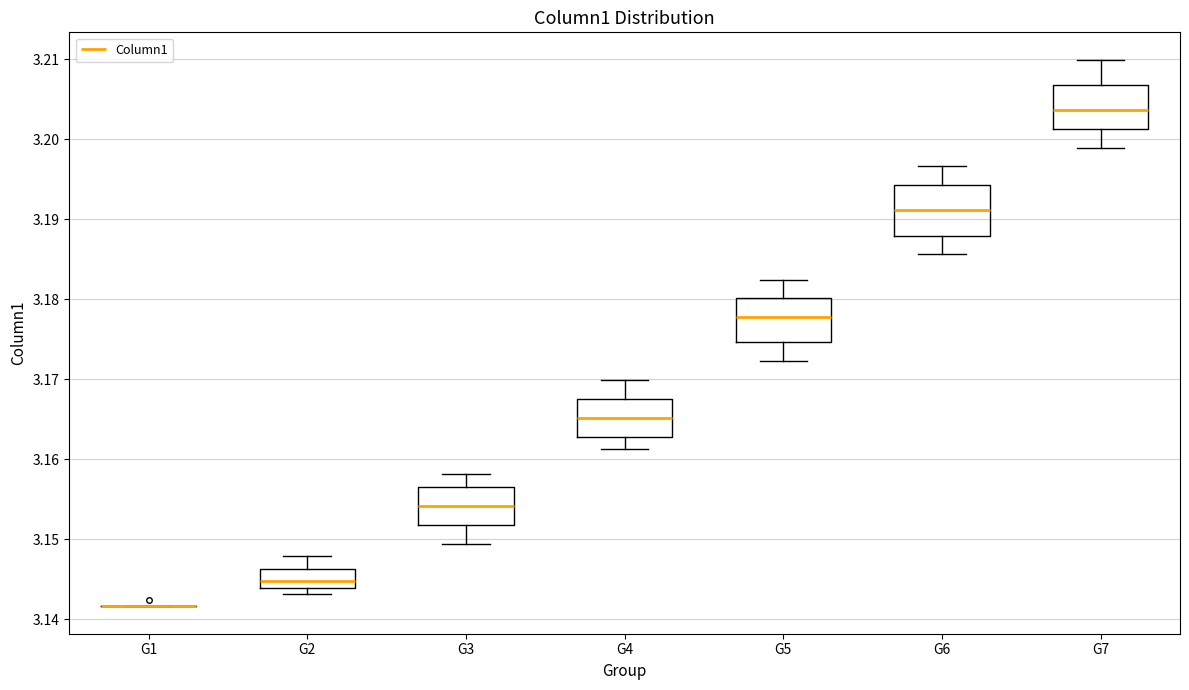

Reading left to right, transcribe this box plot: for each box, give where its median line is, the range the box spans, and where its two whiskers end, as read against the y-axis. The values are not printed on the chart, so give them approximately, as read against the axis.

G1: box collapsed to a line at 3.142, whiskers 3.142 to 3.142
G2: median 3.145, box 3.144 to 3.146, whiskers 3.143 to 3.148
G3: median 3.154, box 3.152 to 3.157, whiskers 3.149 to 3.158
G4: median 3.165, box 3.163 to 3.168, whiskers 3.161 to 3.170
G5: median 3.178, box 3.175 to 3.180, whiskers 3.172 to 3.182
G6: median 3.191, box 3.188 to 3.194, whiskers 3.186 to 3.197
G7: median 3.204, box 3.201 to 3.207, whiskers 3.199 to 3.210